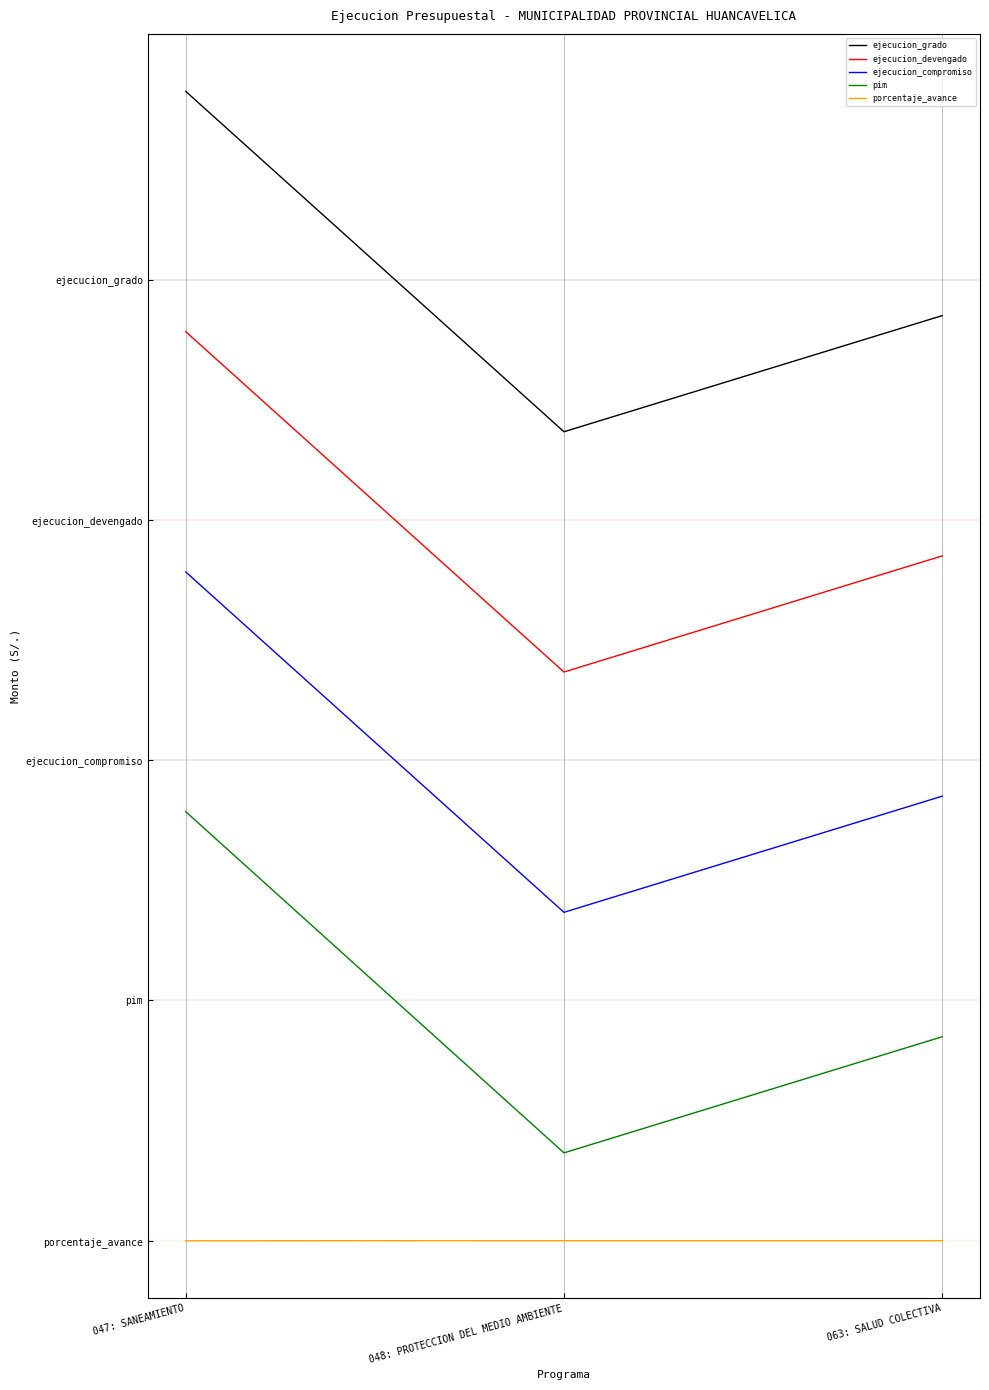

Is the value of ejecucion_grado at 047: SANEAMIENTO greater than the value of pim at 047: SANEAMIENTO?

Yes